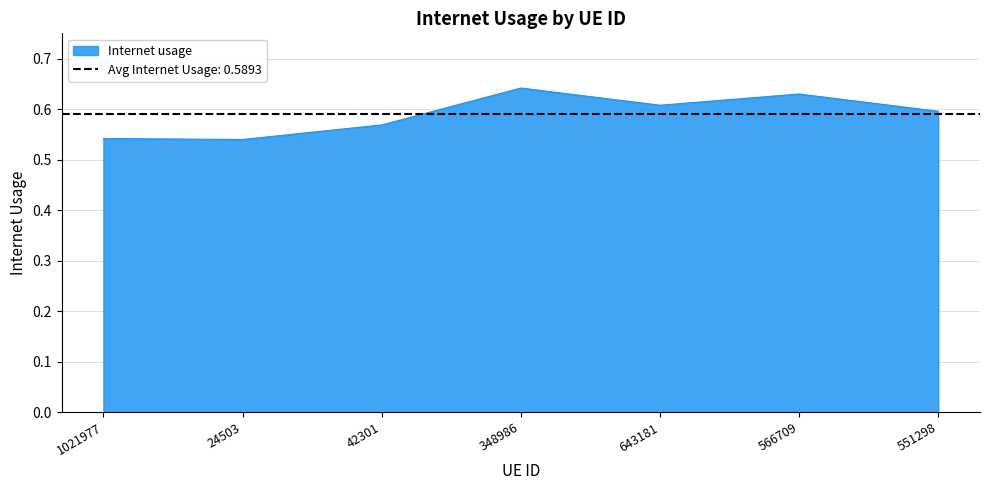

What is the difference between the maximum and minimum values?

0.1